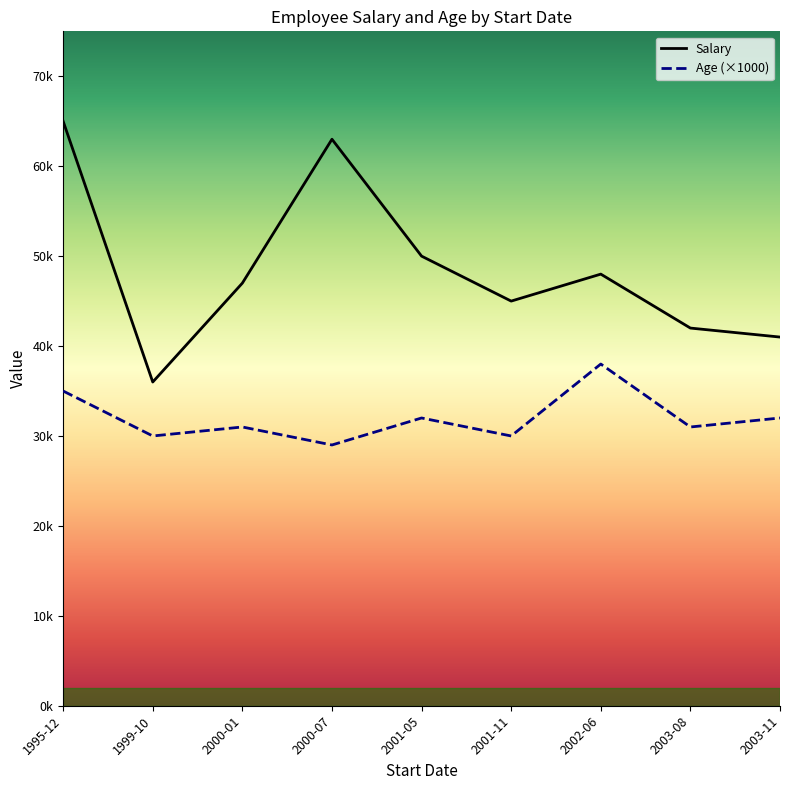

What is the sum of the Age (×1000) values at 1995-12 and 1999-10?

65000